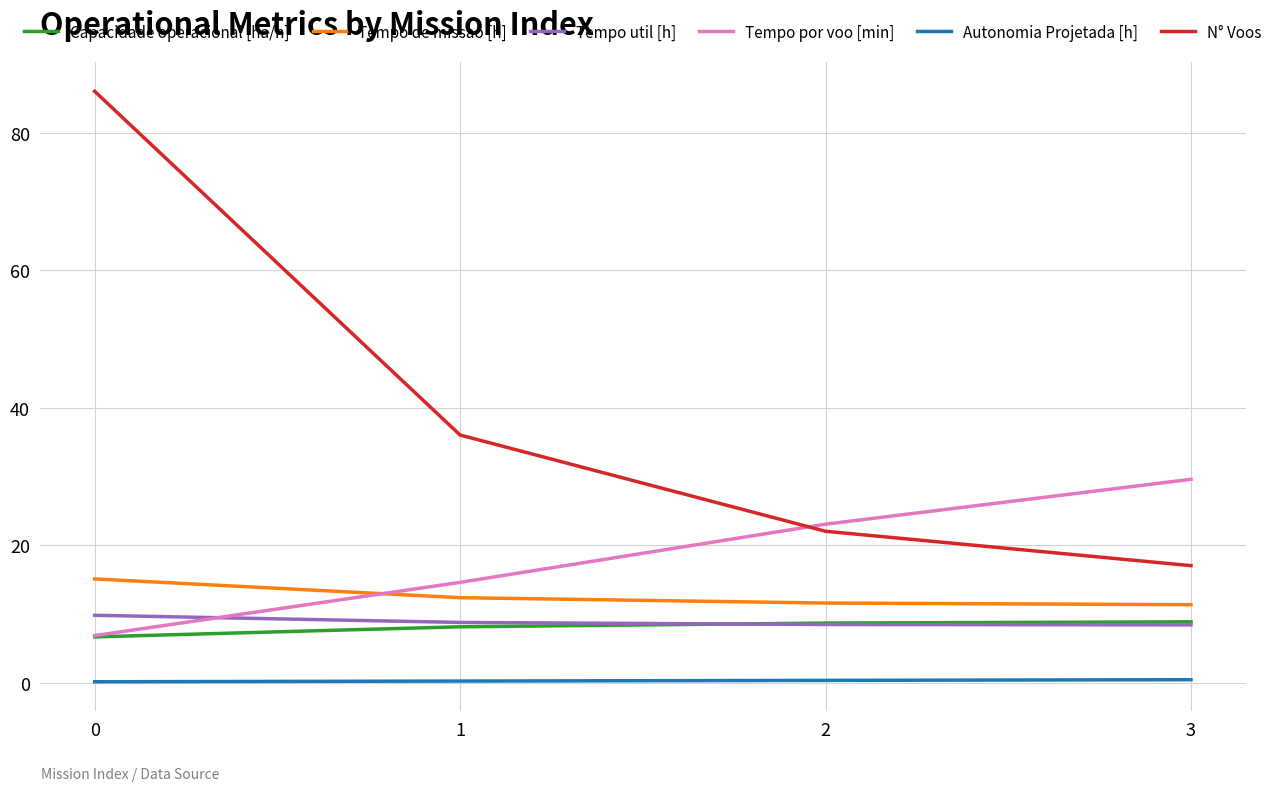

True or false: Autonomia Projetada [h] and Tempo de missao [h] cross at least once.

False